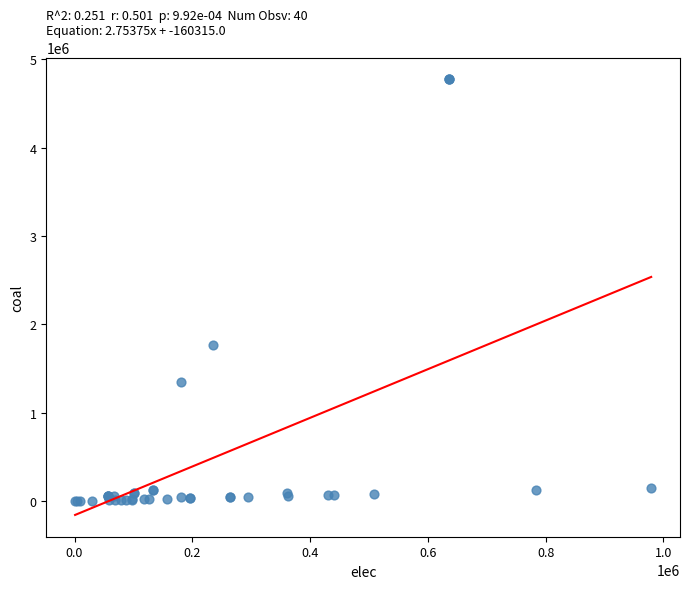

What Y value in the scatter plot is closest to 2386452?

1762300.8